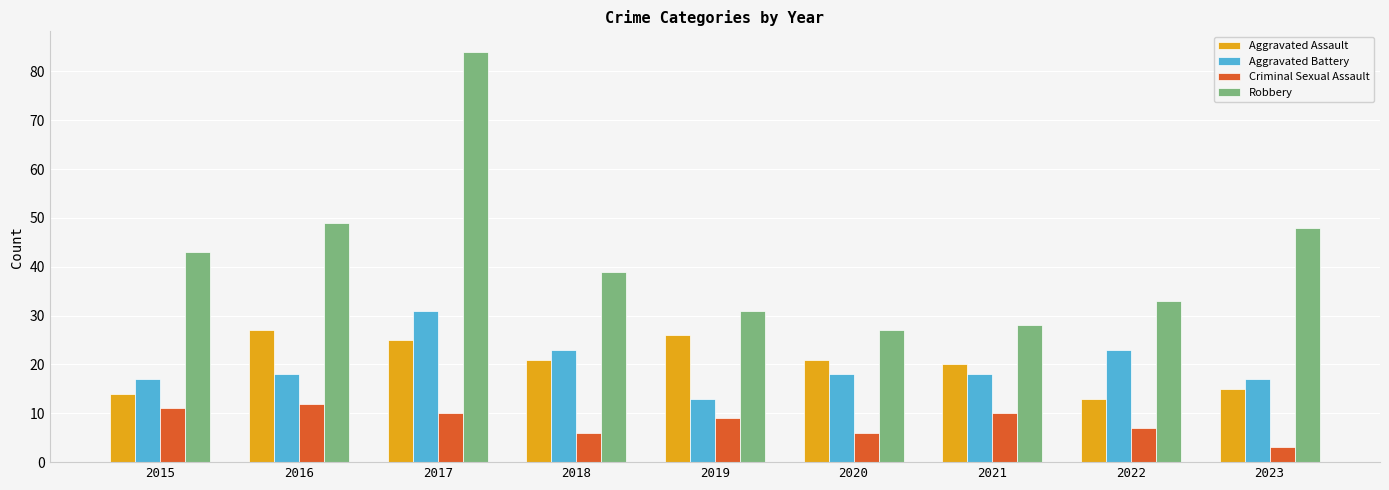

Is it true that Aggravated Assault equals 33 at 2020?

False